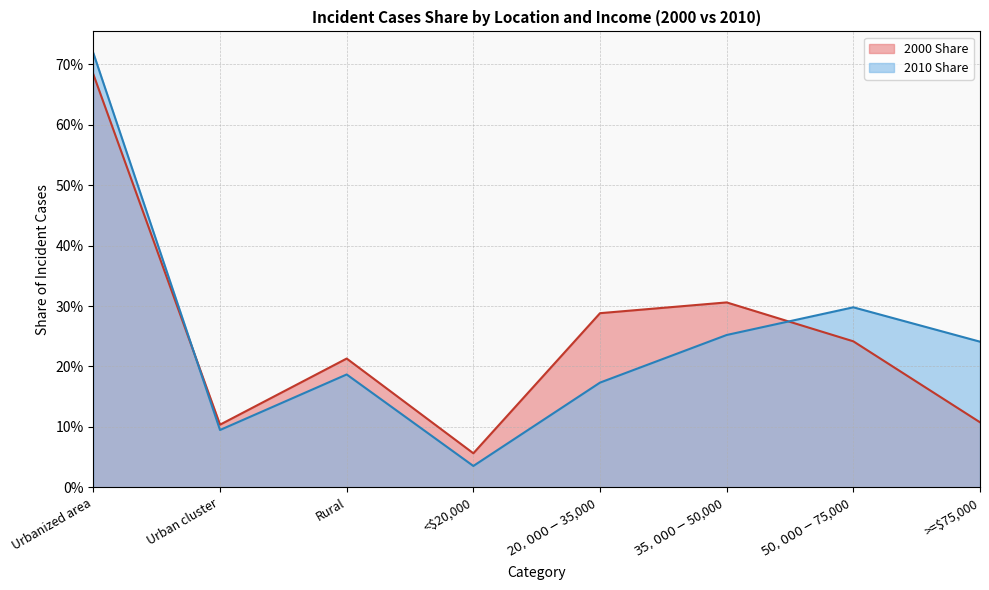

At which category does 2000 Share reach its first local peak?

Rural